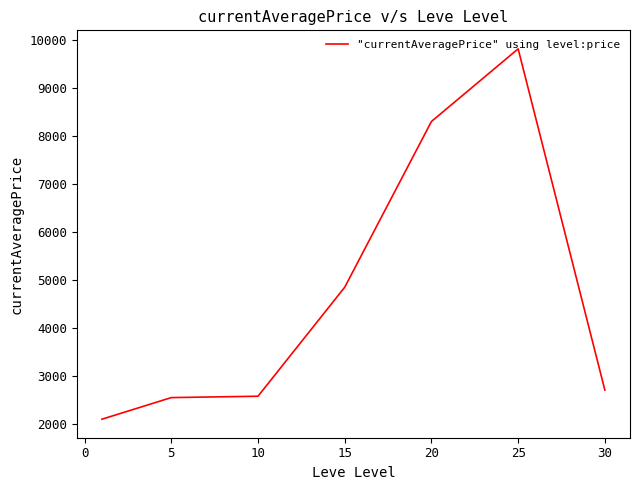

How many values are below 2712?

3